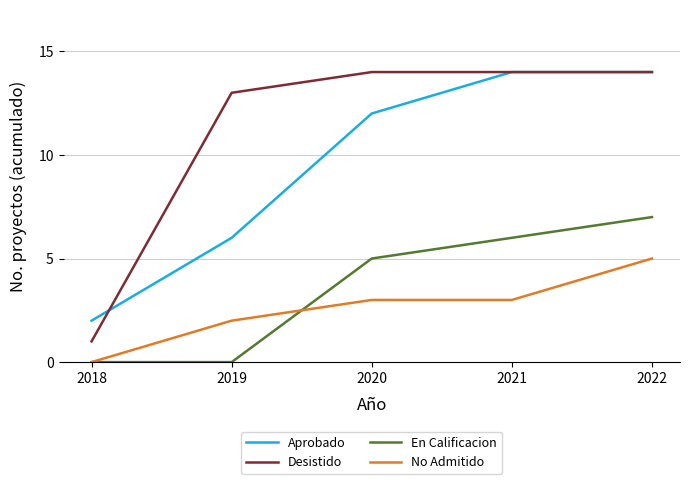

Which series has the largest range (max minus min)?

Desistido